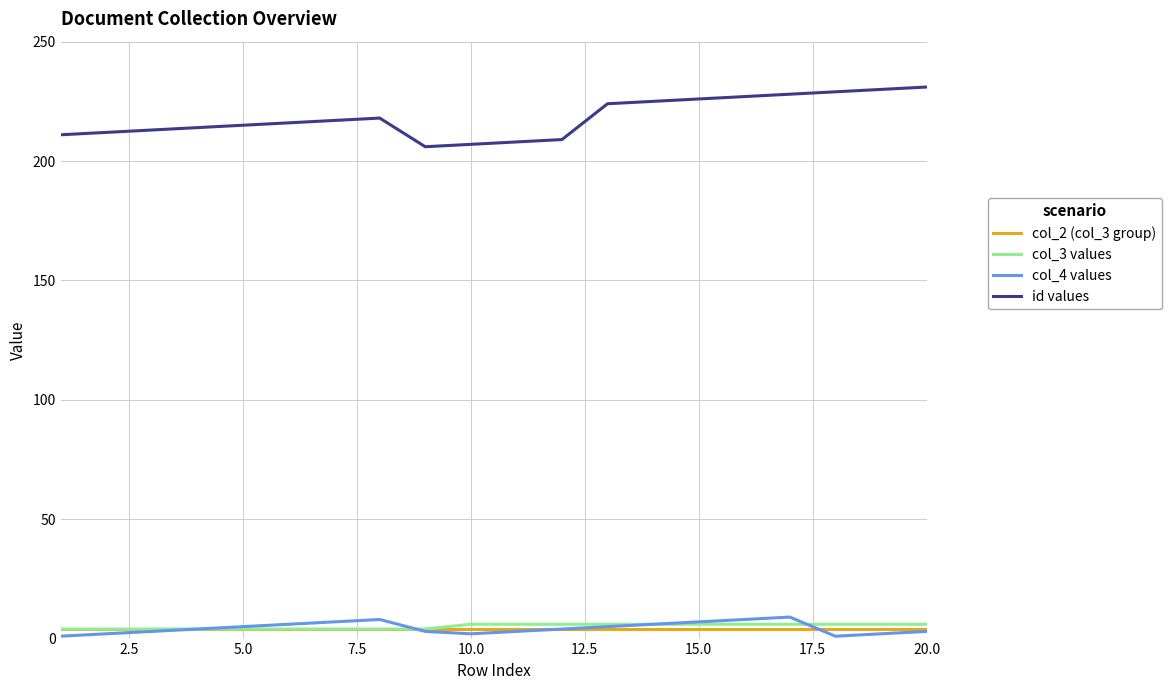

How many lines are shown in the chart?

4